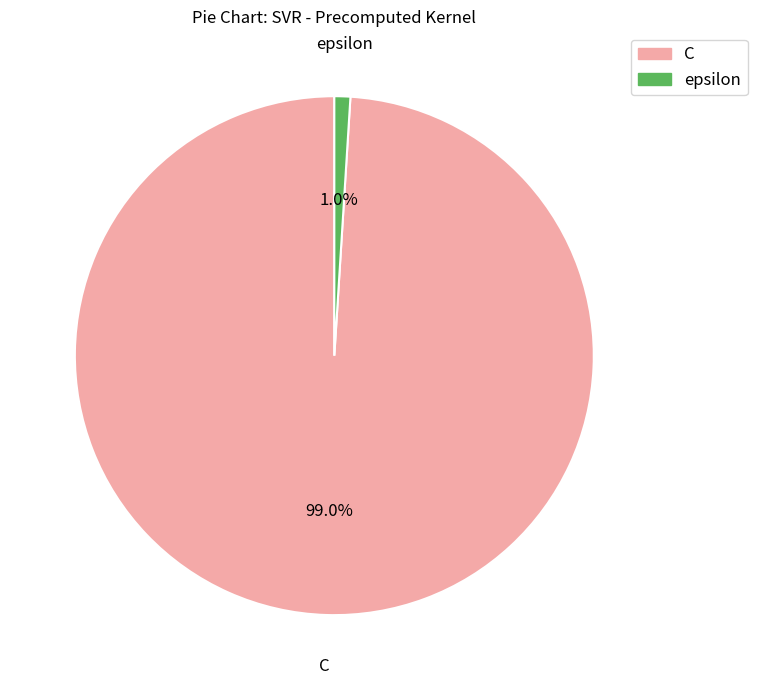

To the nearest percent, what is the difference between the largest and smallest slice percentages?

98%